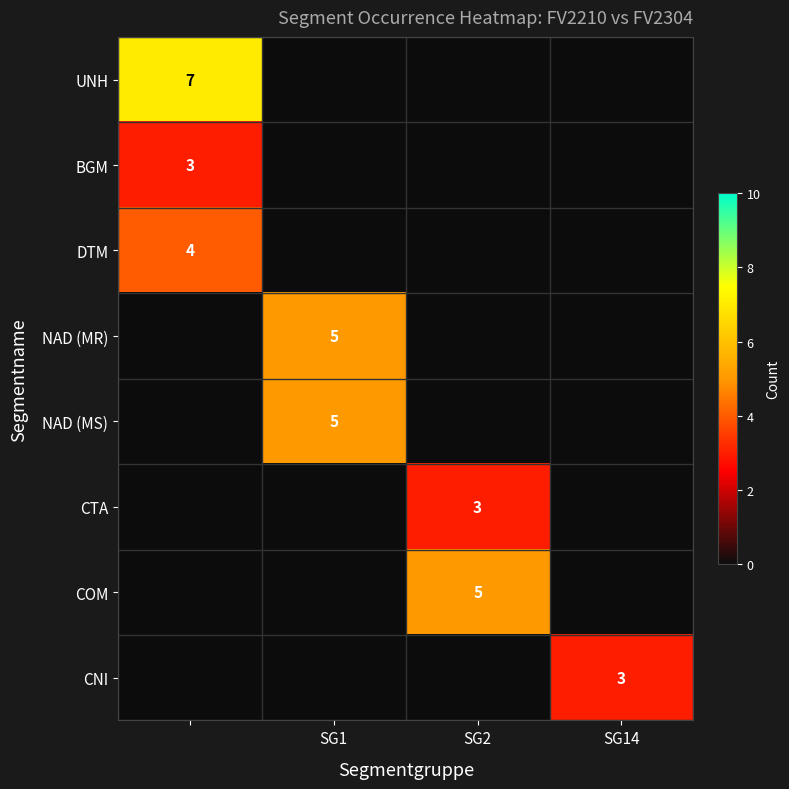

The NAD (MS) series shows 3 at SG1. True or false?

False